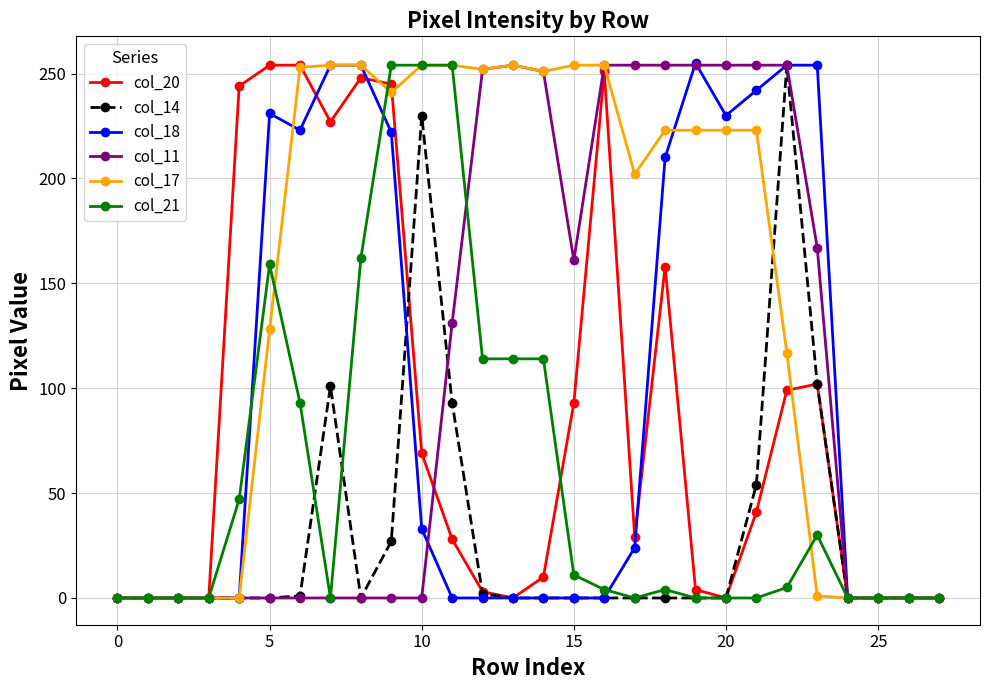

How many distinct data groups are displayed?

6